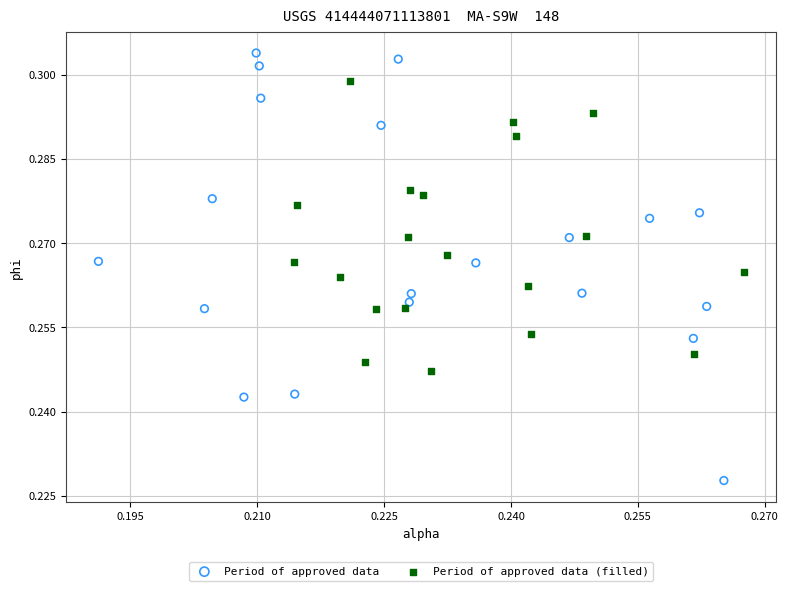

Which series reaches the maximum Y coordinate?

Period of approved data